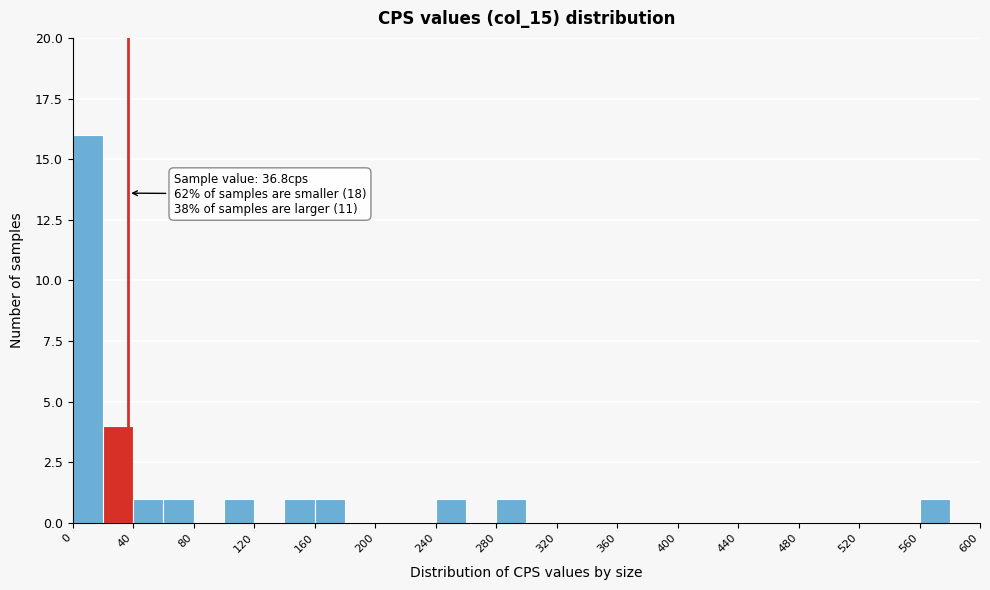

Over which range of the x-axis is the bar tallest?

0 to 20